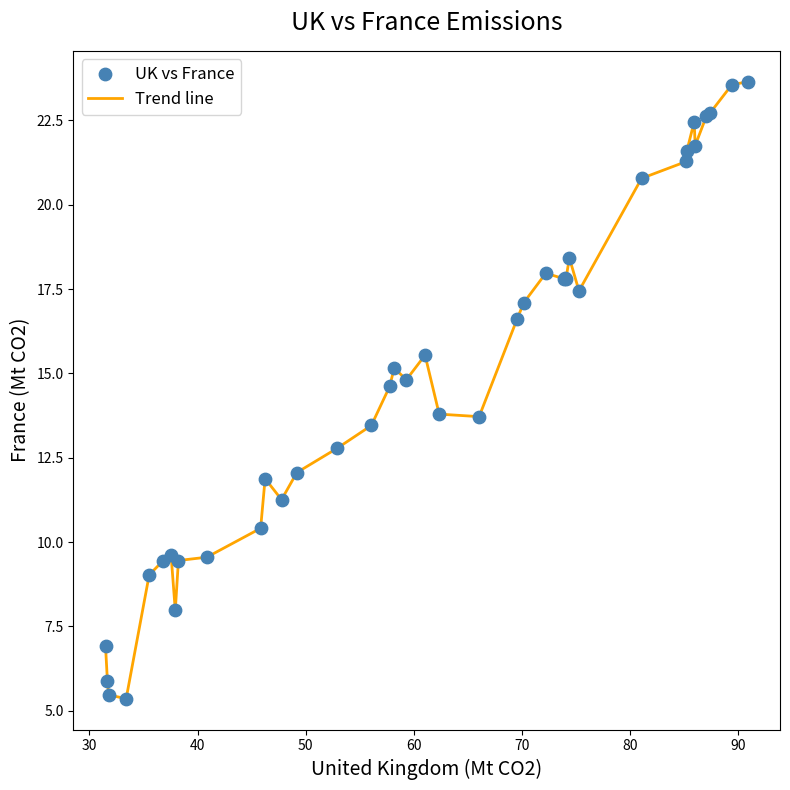

What is the difference between the maximum and minimum values?

18.3